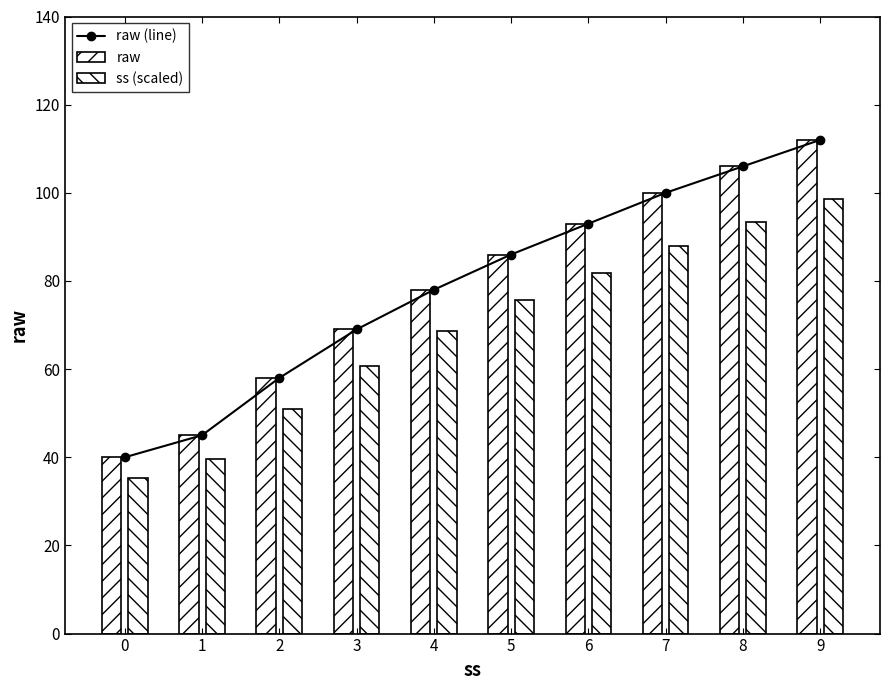

What is the maximum value for raw?

112.0